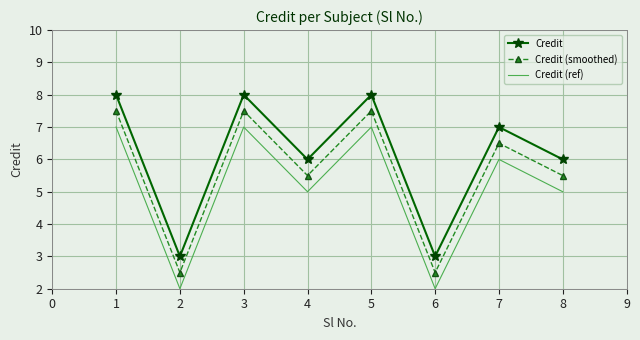

Reading left to right, transcribe all the data shown in this chart.

Credit: 8.0	3.0	8.0	6.0	8.0	3.0	7.0	6.0
Credit (smoothed): 7.5	2.5	7.5	5.5	7.5	2.5	6.5	5.5
Credit (ref): 7.0	2.0	7.0	5.0	7.0	2.0	6.0	5.0